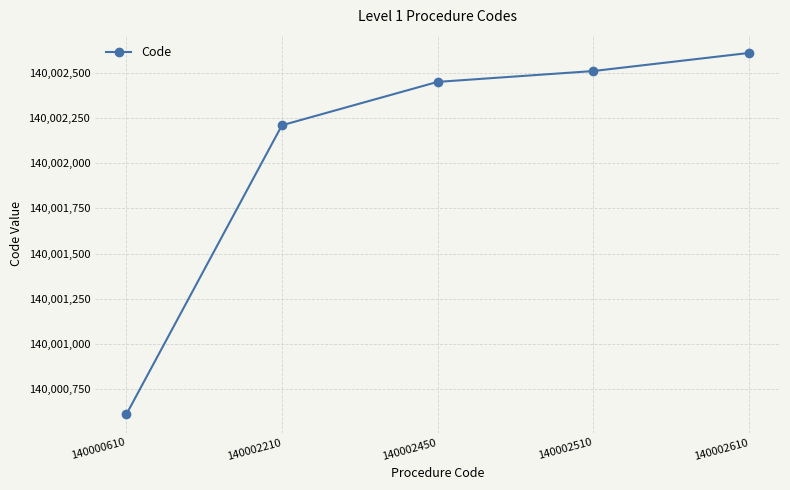

How many data points are less than 140002450?

2